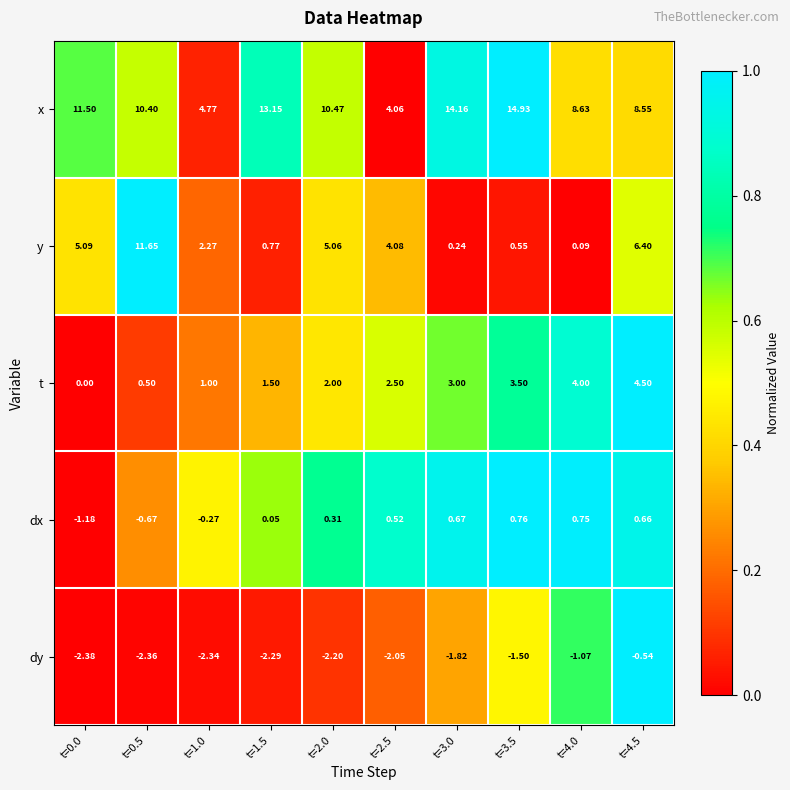

Which series has the largest total across all categories?

x